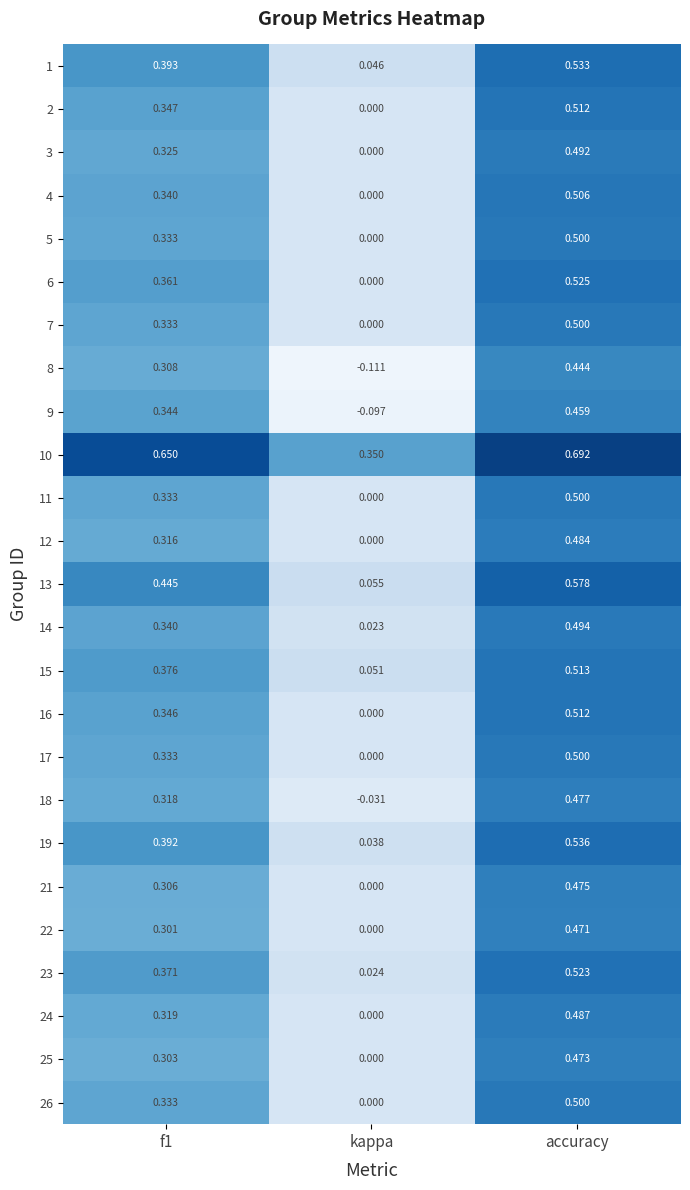

What is the total value across all series at accuracy?

12.7